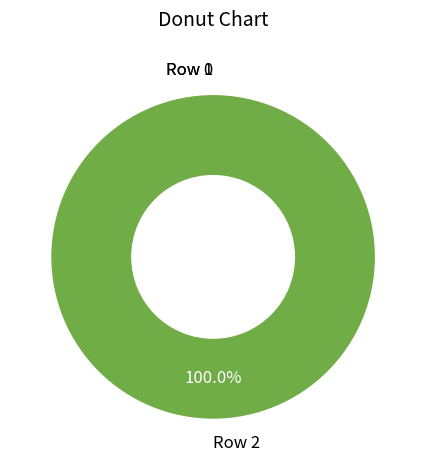

What is the change in value from Row 0 to Row 2?

+2